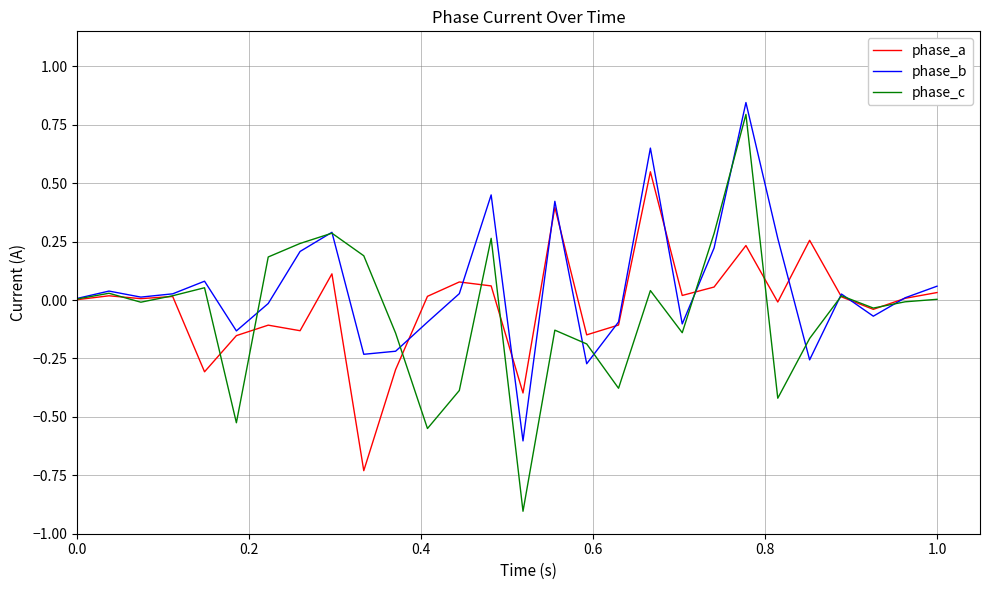

What is the minimum value shown in the chart?

-0.9